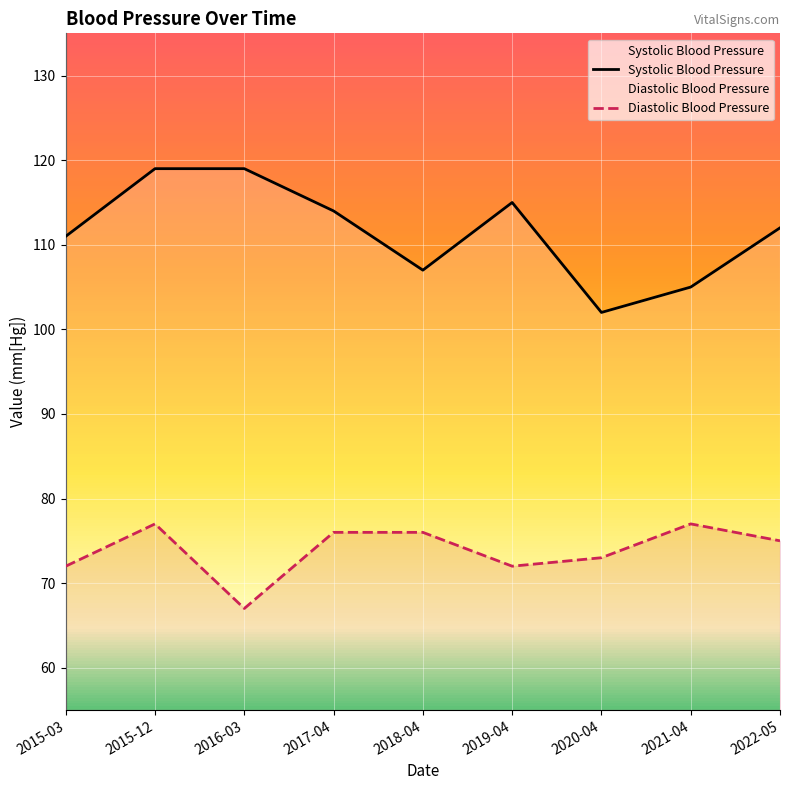

Reading left to right, transcribe all the data shown in this chart.

Diastolic Blood Pressure: 2015-03=72	2015-12=77	2016-03=67	2017-04=76	2018-04=76	2019-04=72	2020-04=73	2021-04=77	2022-05=75
Systolic Blood Pressure: 2015-03=111	2015-12=119	2016-03=119	2017-04=114	2018-04=107	2019-04=115	2020-04=102	2021-04=105	2022-05=112